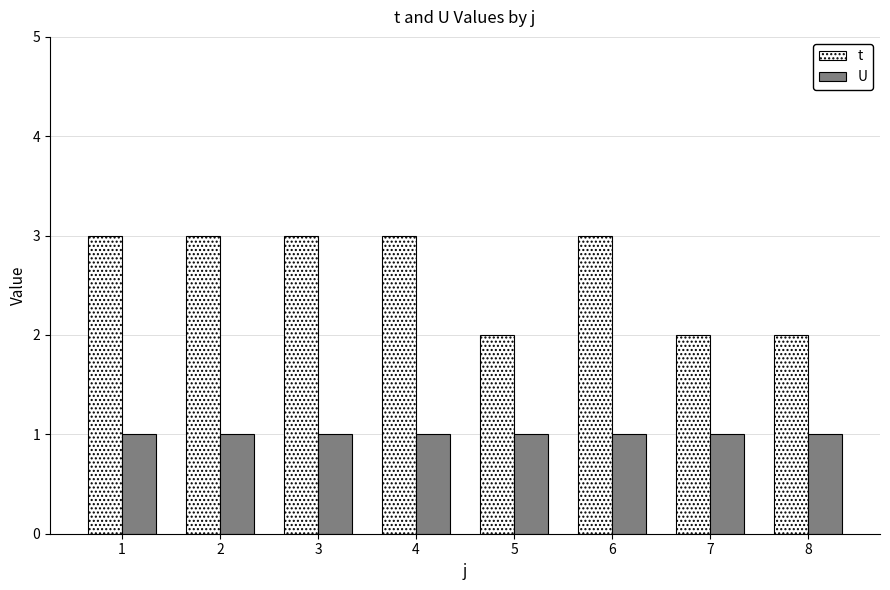

What is the approximate value of t at 2?

3